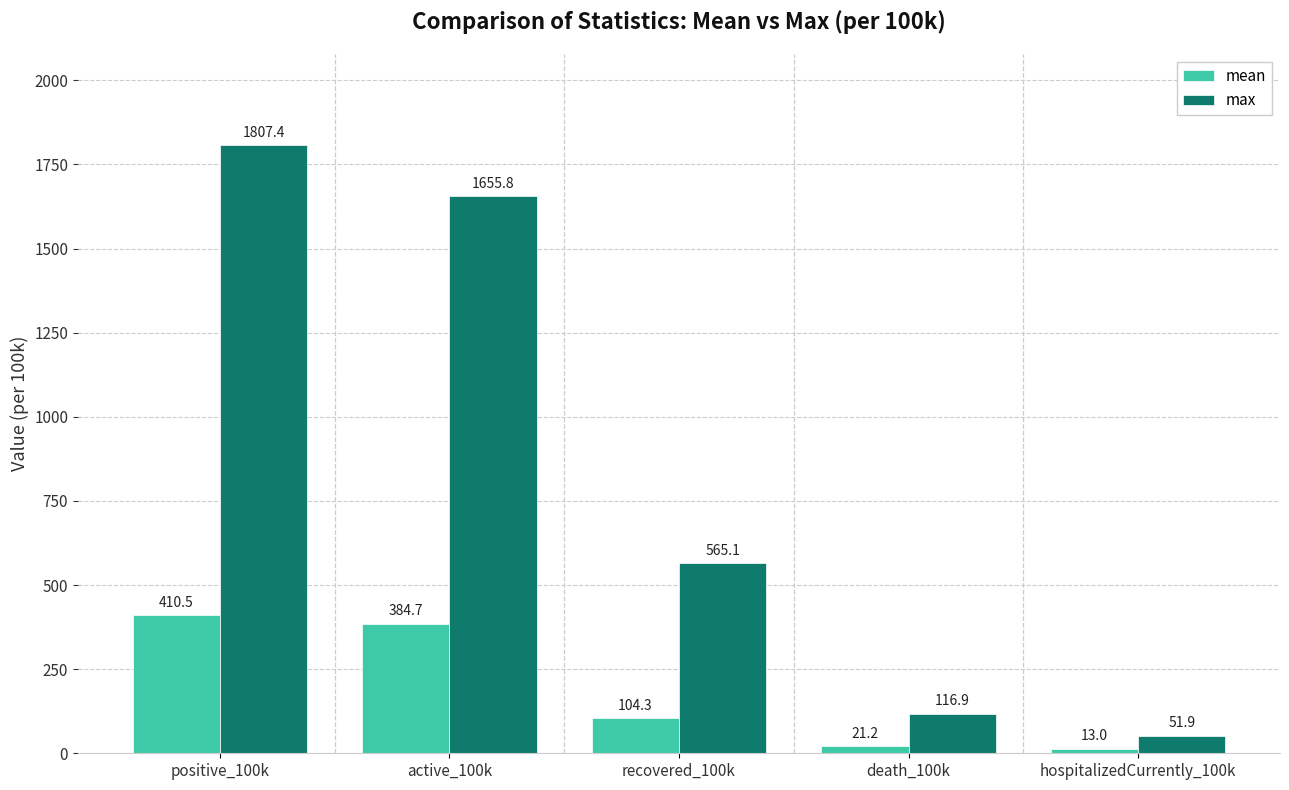

What is the difference between the highest and lowest values at positive_100k?

1396.9